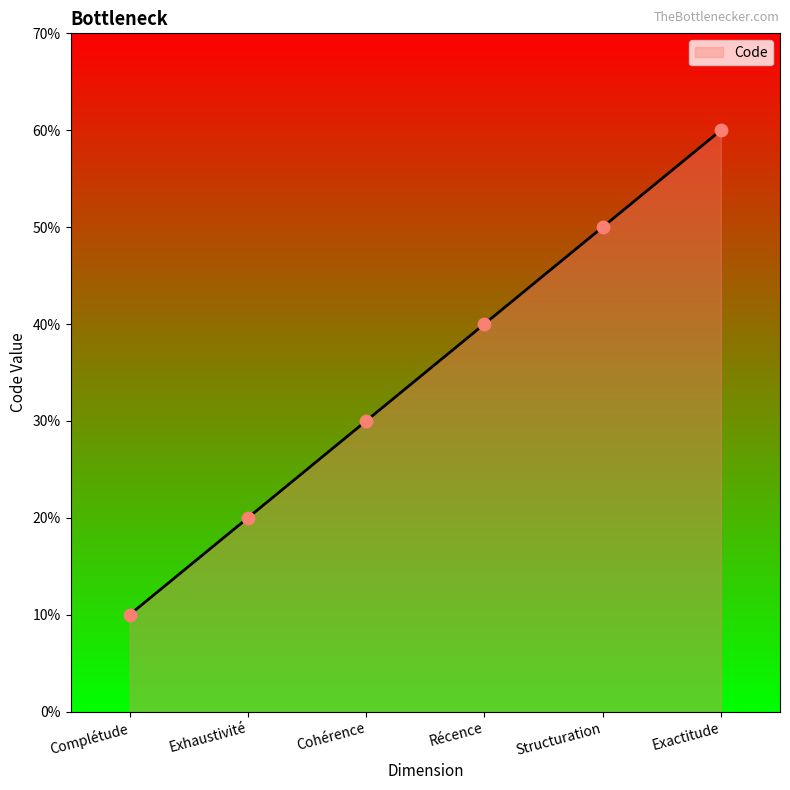

Which has a higher value, Complétude or Exhaustivité?

Exhaustivité